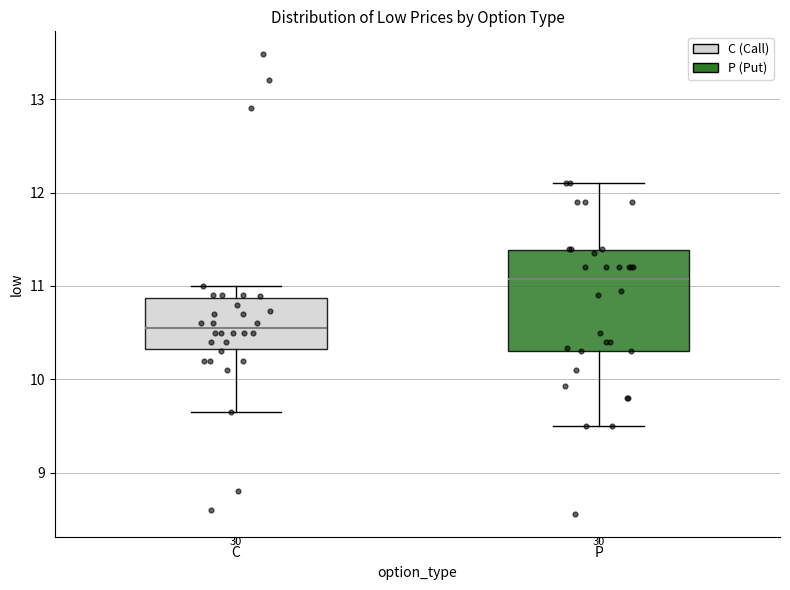

Reading left to right, read every box against the y-axis: the position of its median line, the range the box covers, and the ends of its whiskers. The values are not printed on the chart, so give them approximately, as read against the axis.

C: median 10.6, box 10.3 to 10.9, whiskers 9.7 to 11.0
P: median 11.1, box 10.3 to 11.4, whiskers 9.5 to 12.1